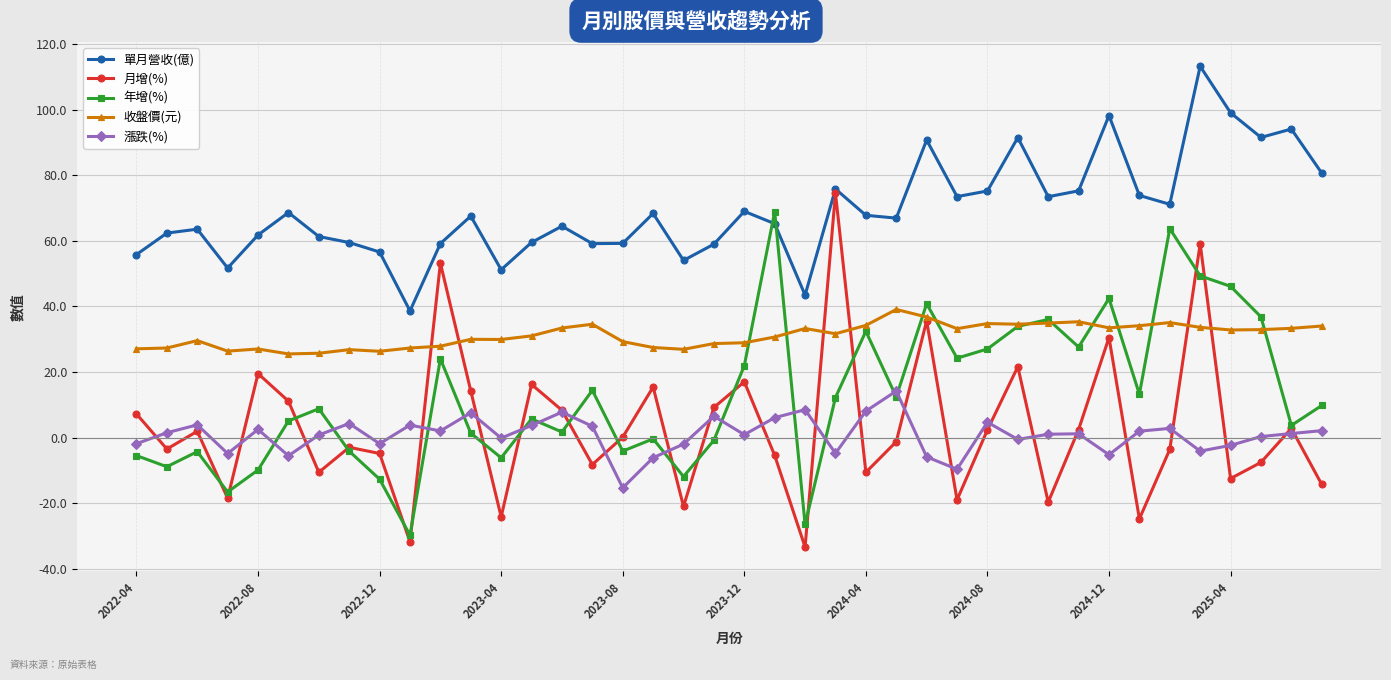

What is the minimum value shown in the chart?

-33.4